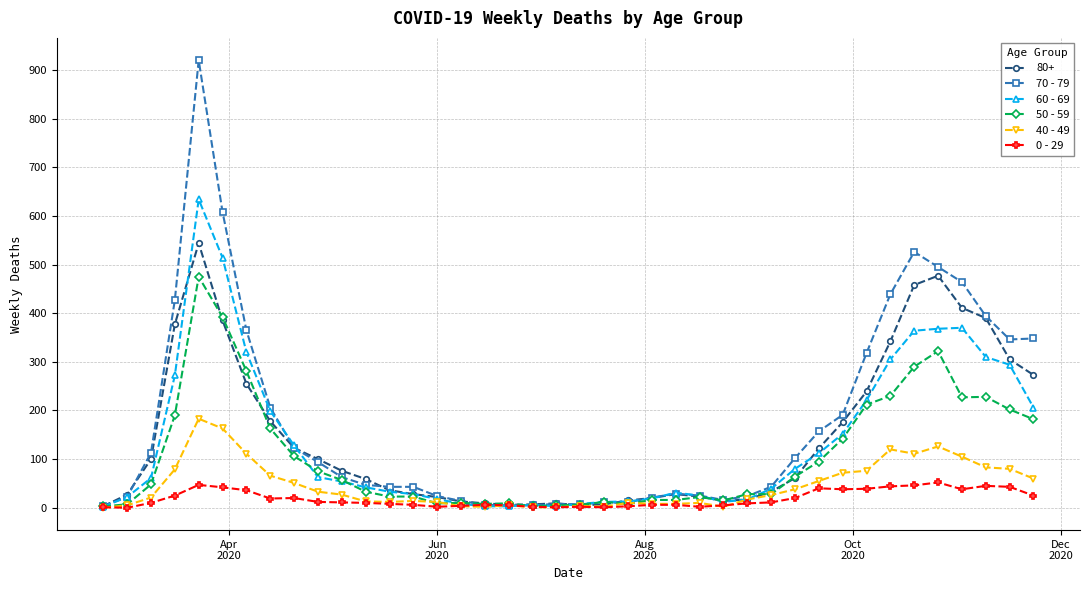

Count the number of categories in the chart.

40